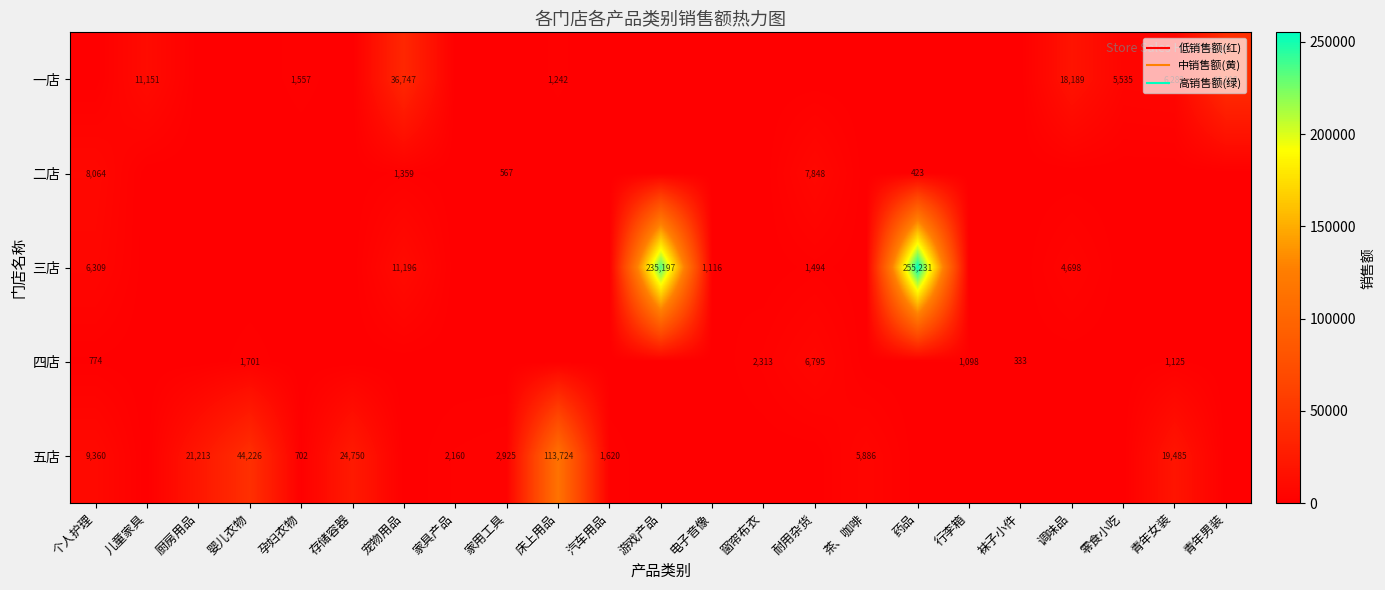

How many values in 二店 are above zero?

5